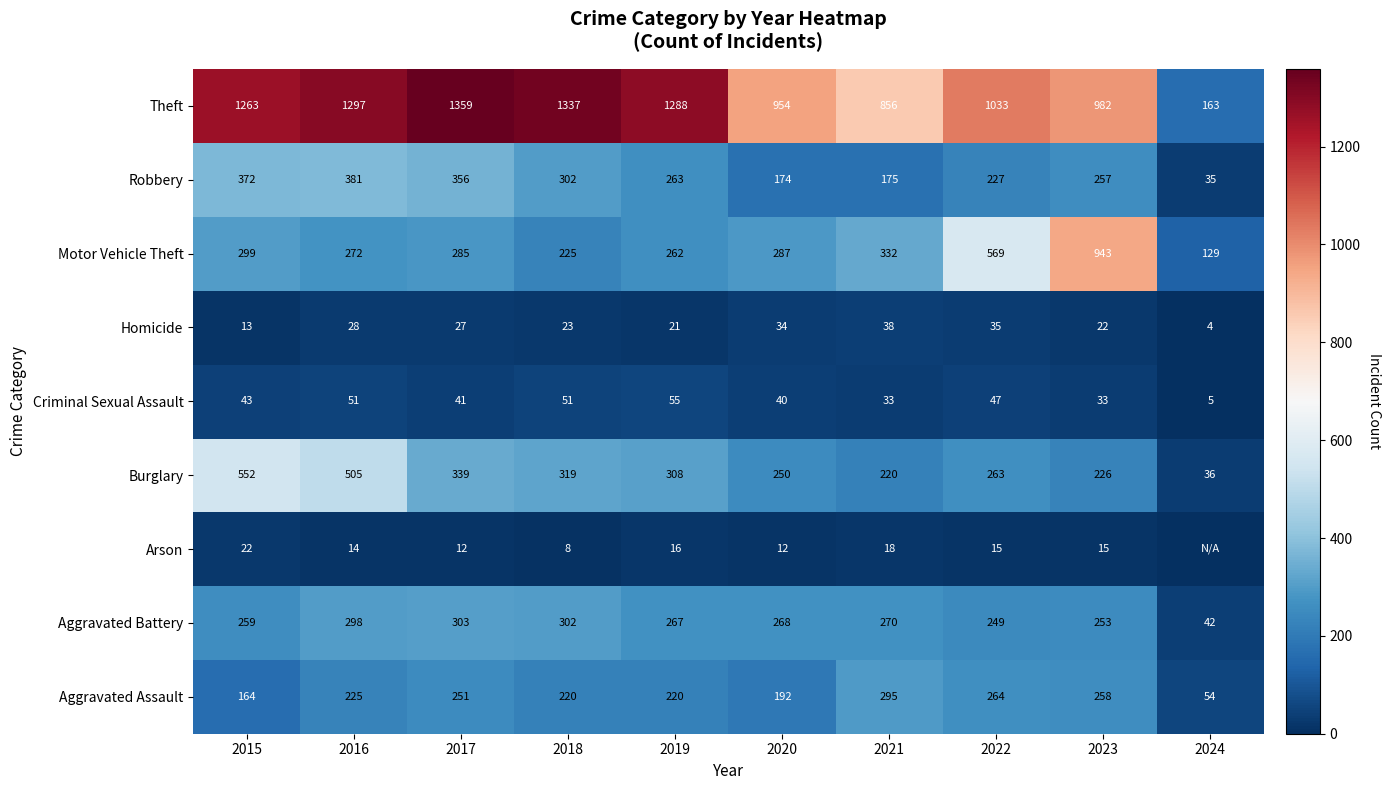

Is it true that Theft equals 1494 at 2021?

False